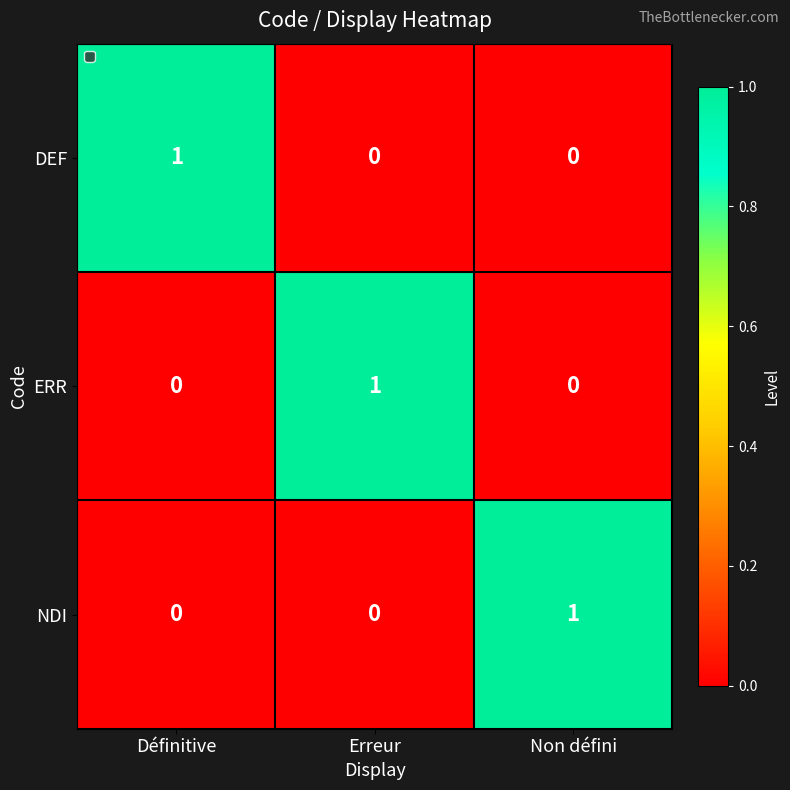

At how many categories does at least one series exceed 0?

3